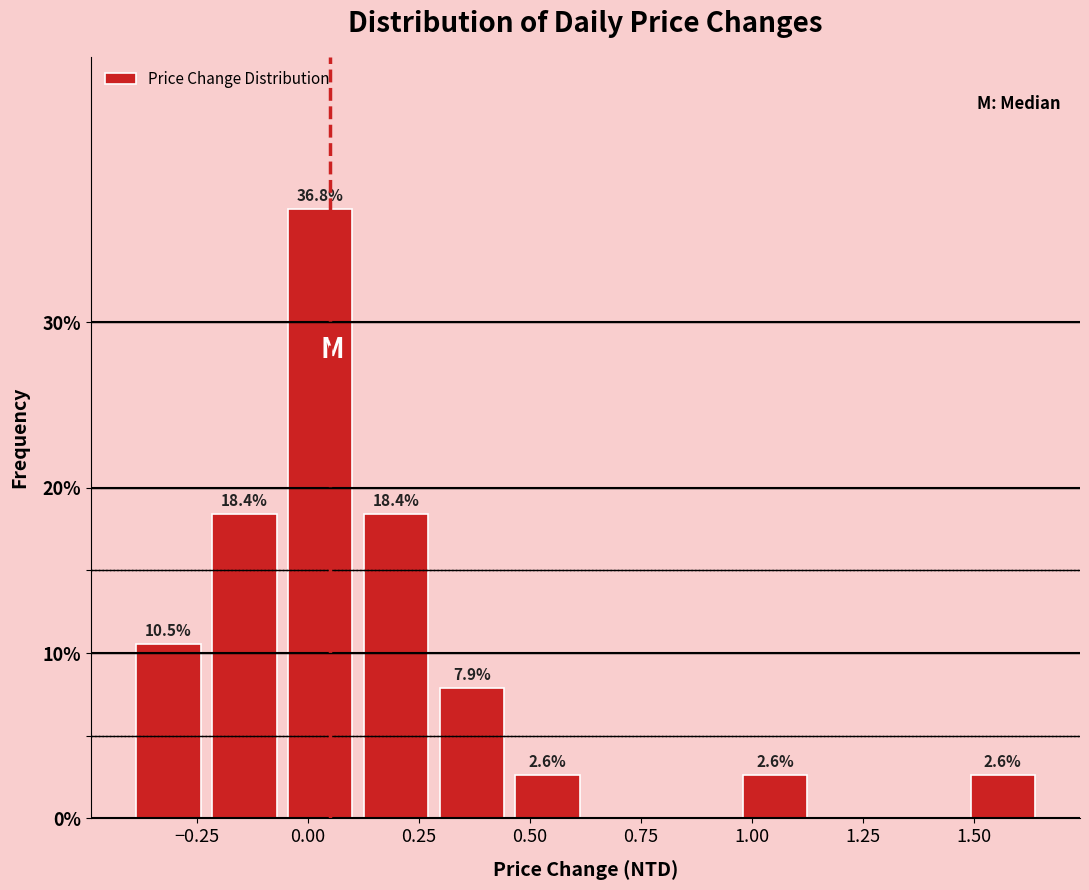

Around what value on the x-axis is the tallest bar? Give the approximate position of its centre, as read against the axis.

0.05